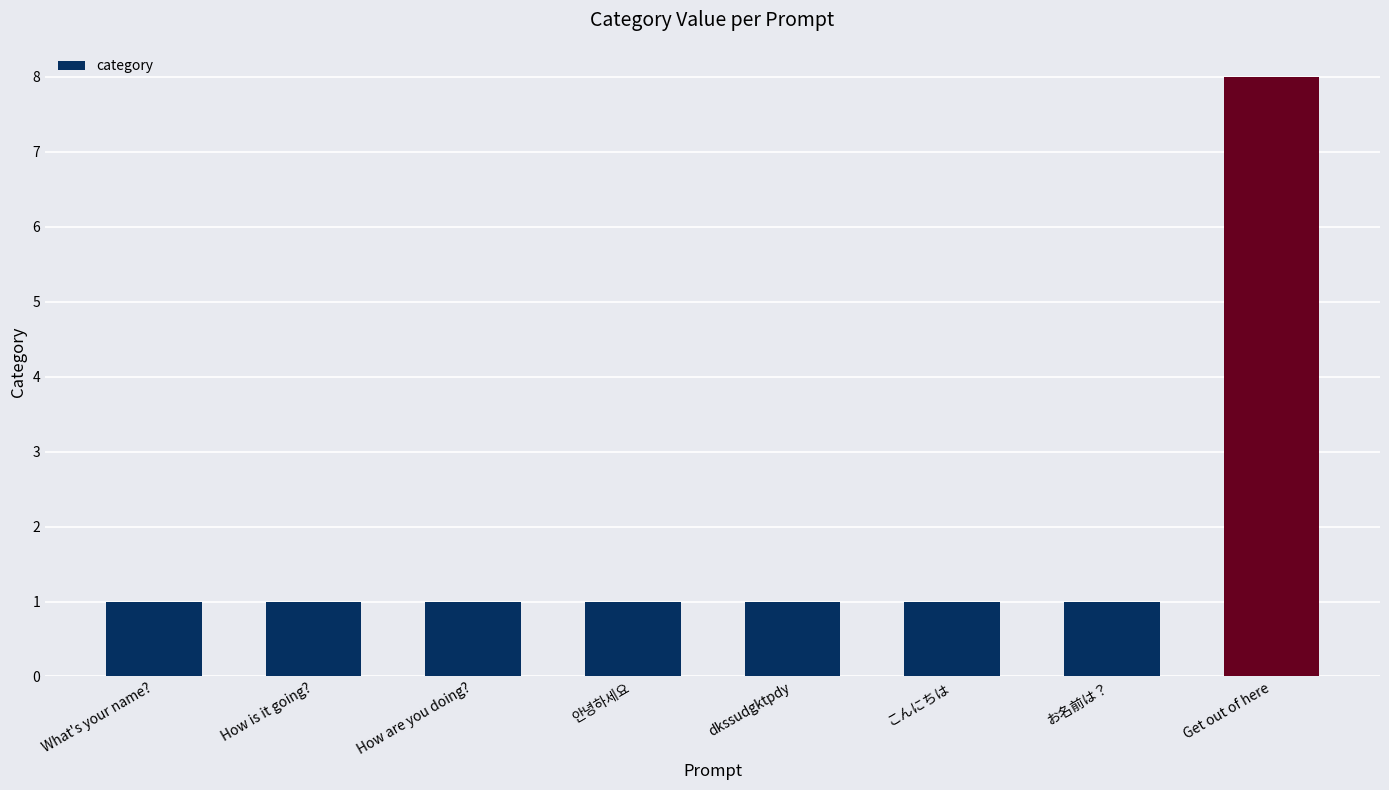

Between How are you doing? and Get out of here, which is larger?

Get out of here